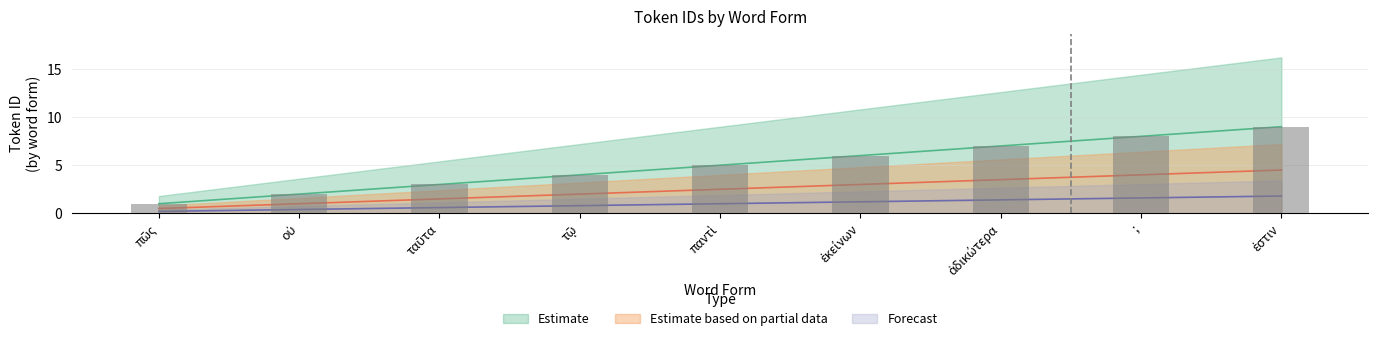

Between οὐ and τῷ, which is larger?

τῷ